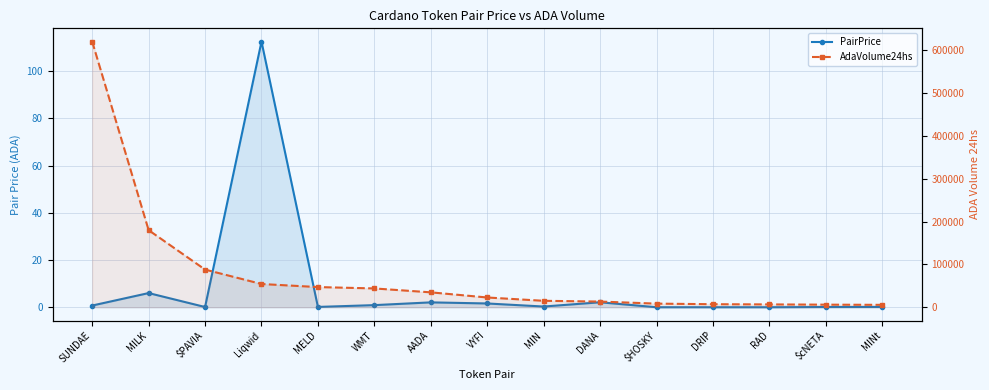

Which category has the lowest value in the AdaVolume24hs series?

MINt